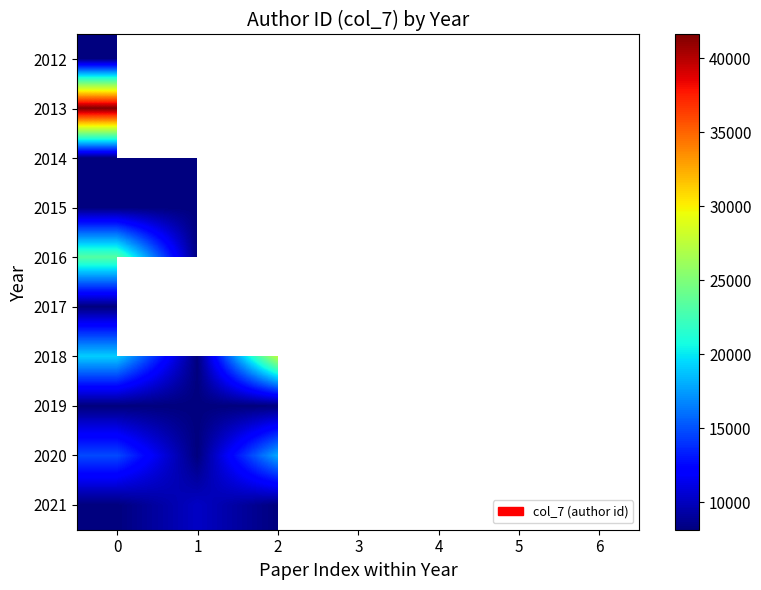

What is the difference between the maximum and minimum values in the 2021 series?

2075.0